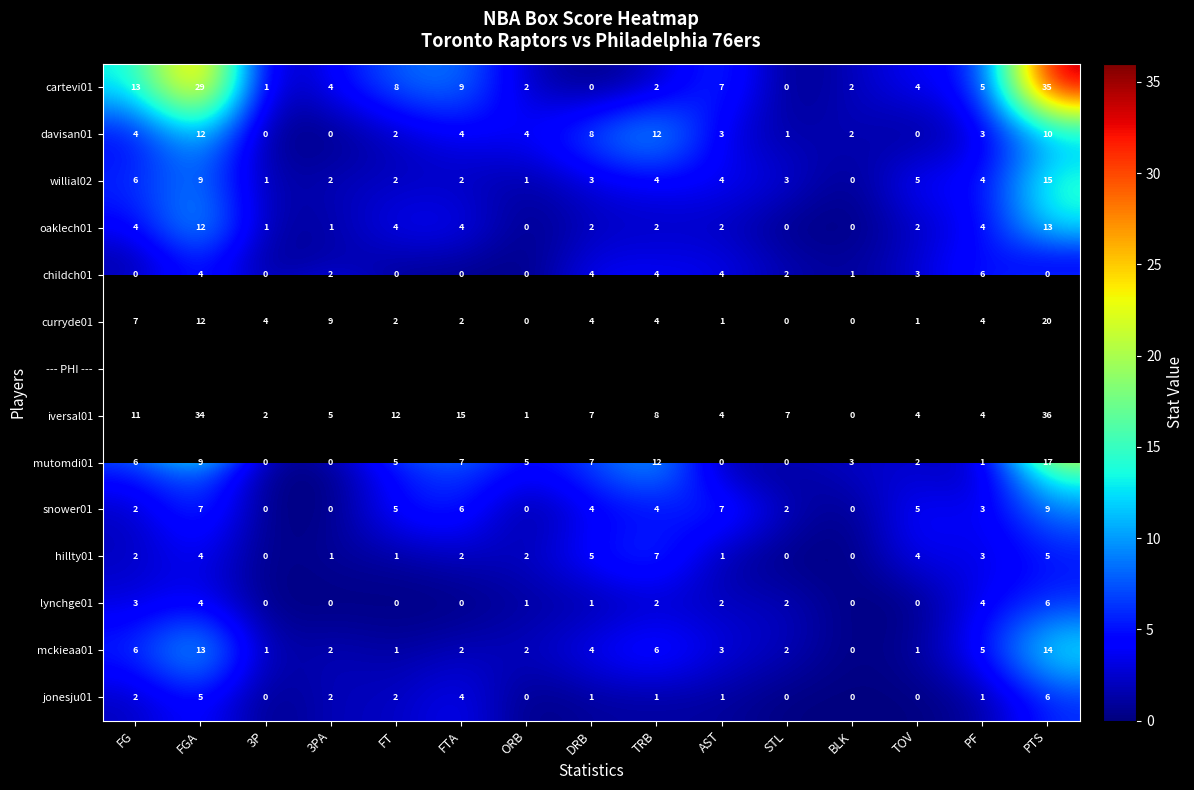

What is the sum of all cartevi01 values?

121